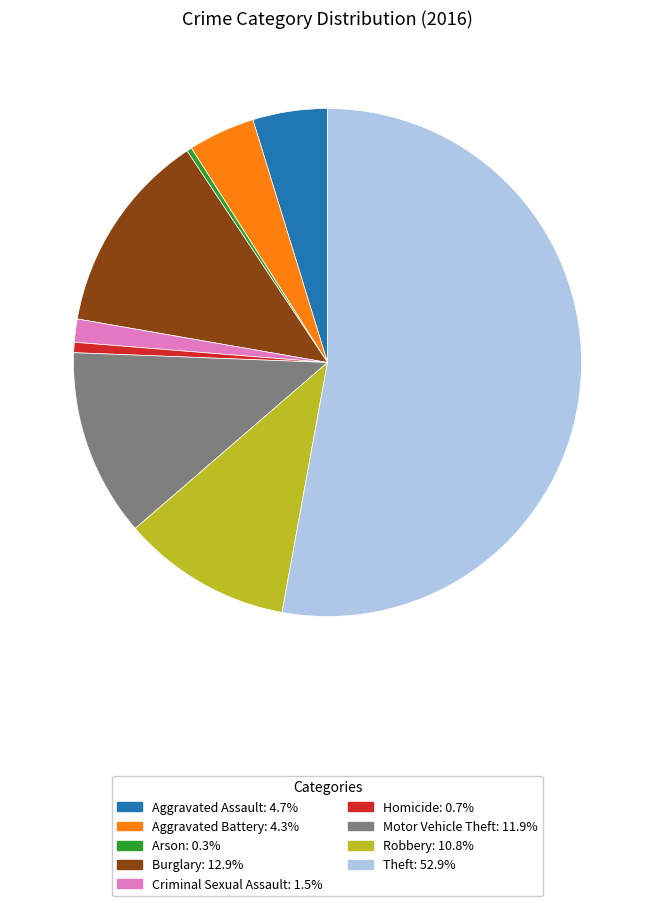

Which slice is the largest?

Theft